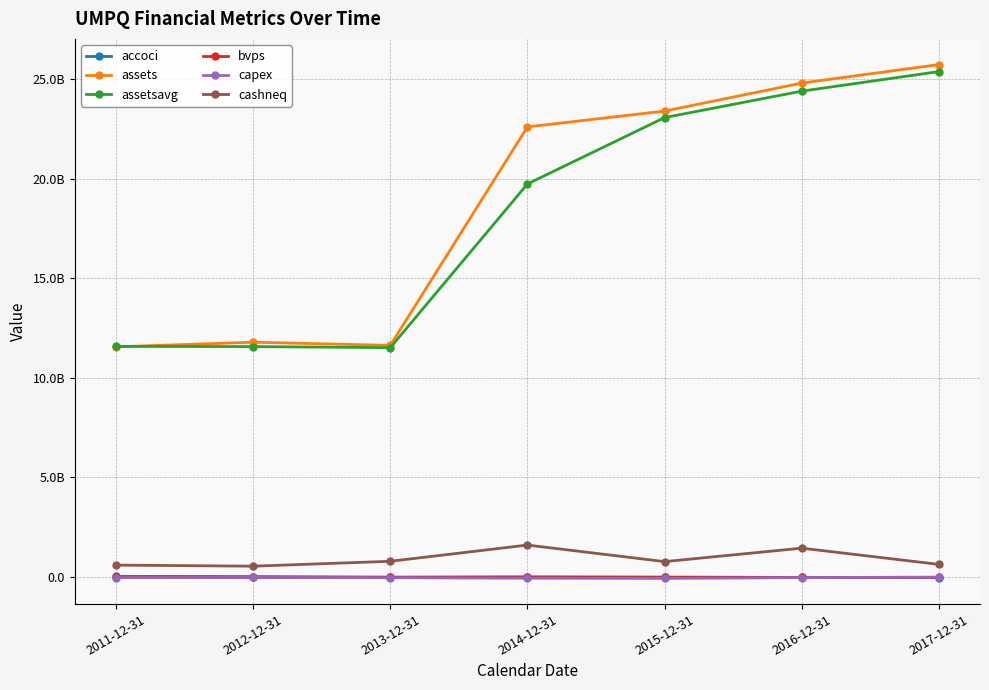

What is the difference between the second highest and second lowest values in the capex series?

38726000.0